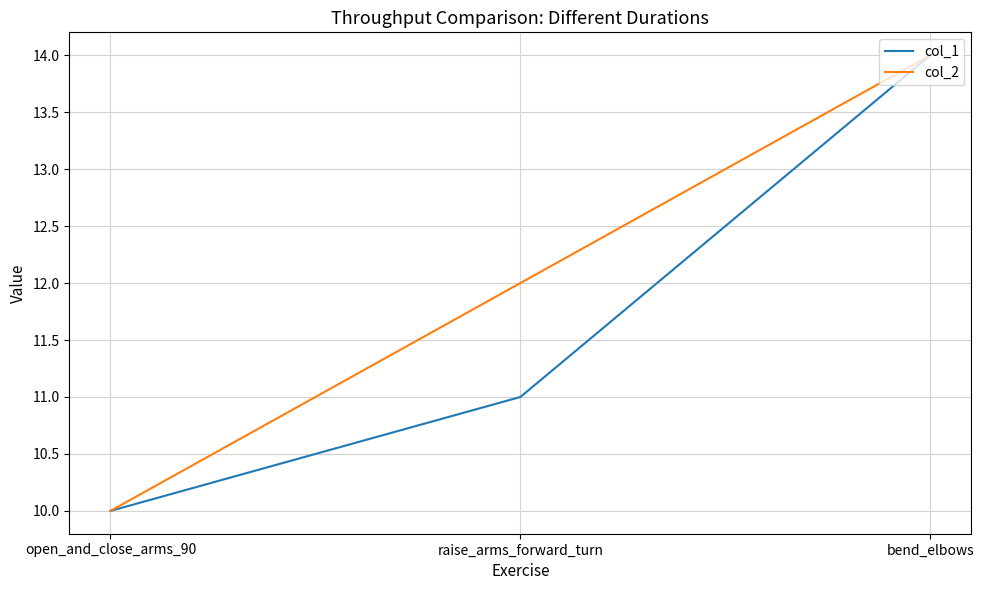

What are all the series names shown in the legend?

col_1, col_2